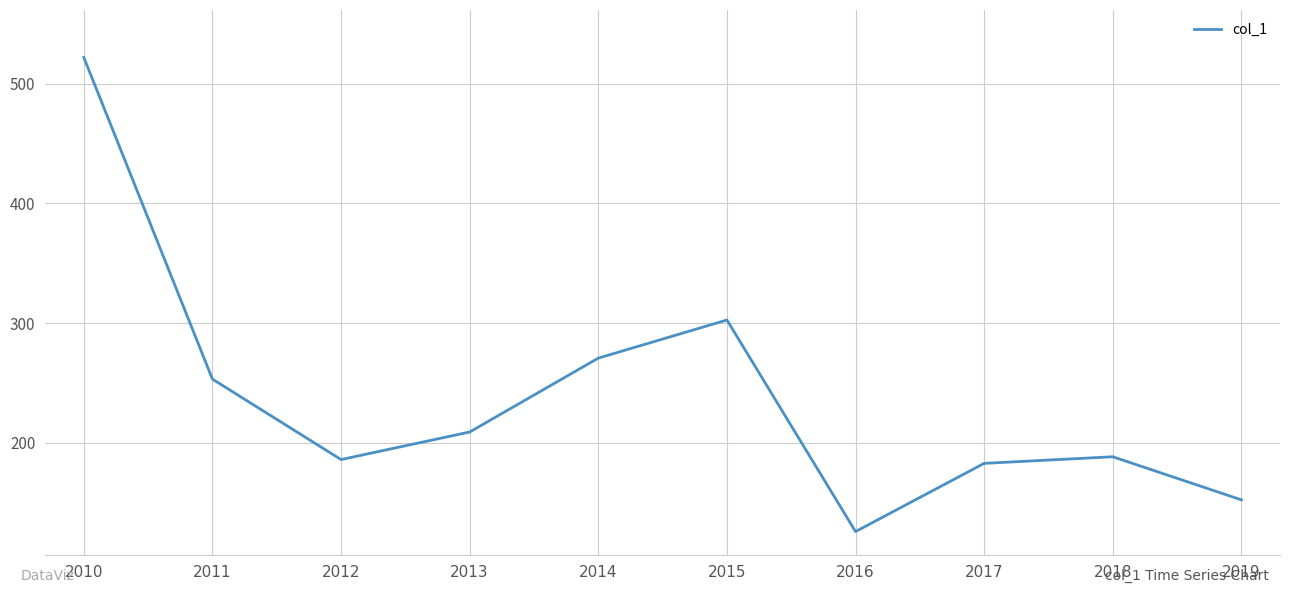

Count the number of values greater than 208.

5